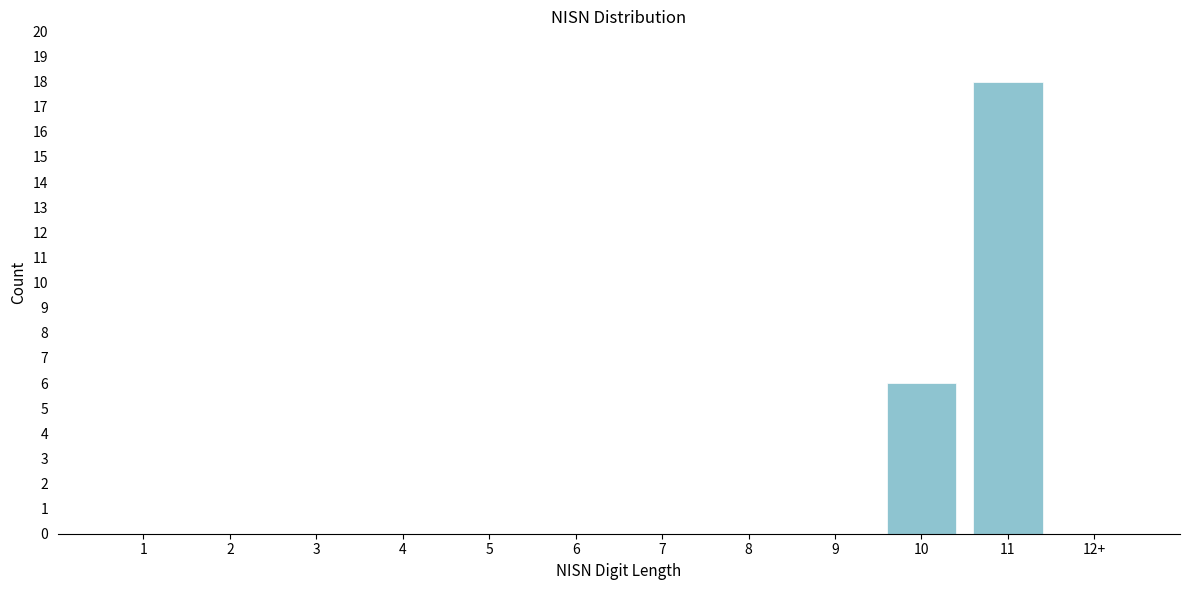

Reading left to right, what are all the values shown in this chart?

1=0	2=0	3=0	4=0	5=0	6=0	7=0	8=0	9=0	10=6	11=18	12+=0